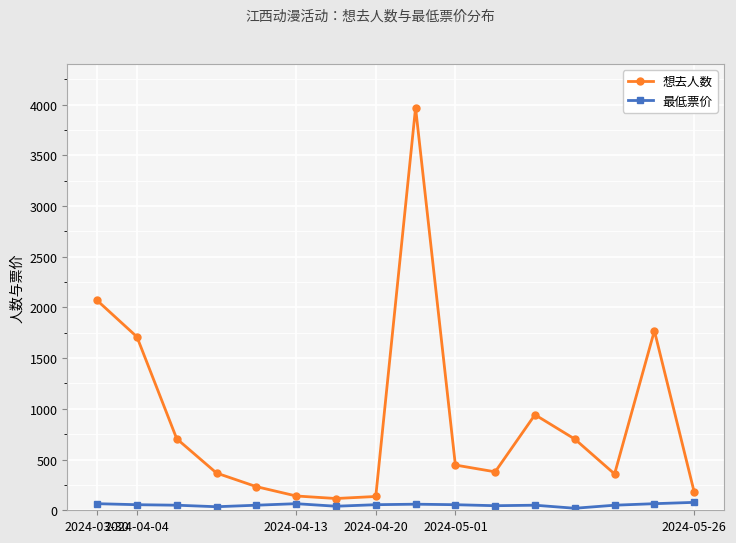

Rank the series by their maximum value, from lowest to highest.

最低票价, 想去人数